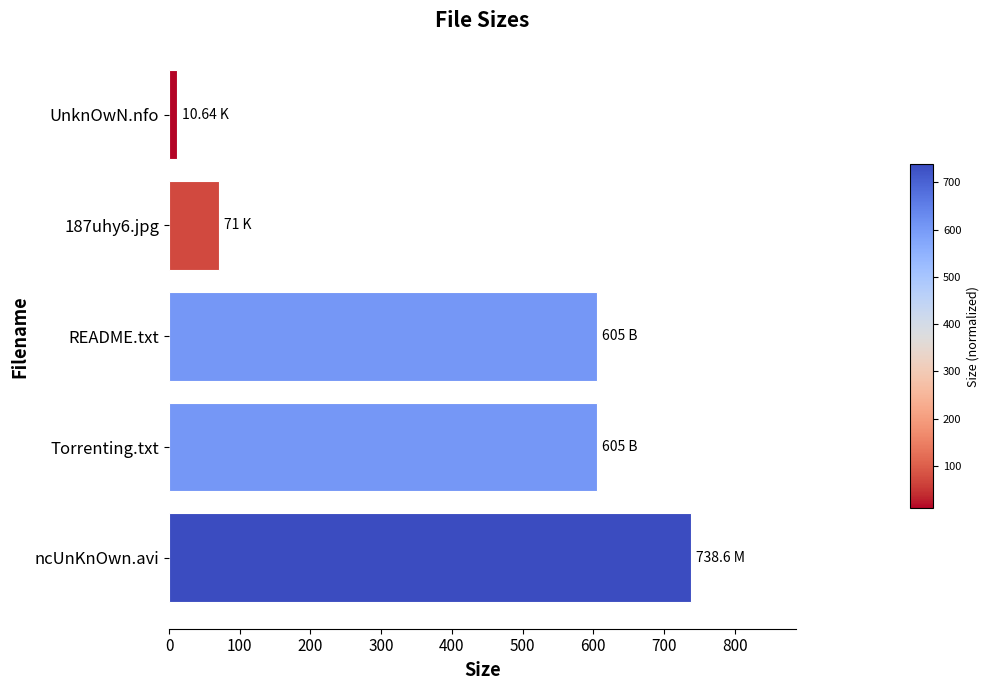

Between README.txt and ncUnKnOwn.avi, which is larger?

ncUnKnOwn.avi